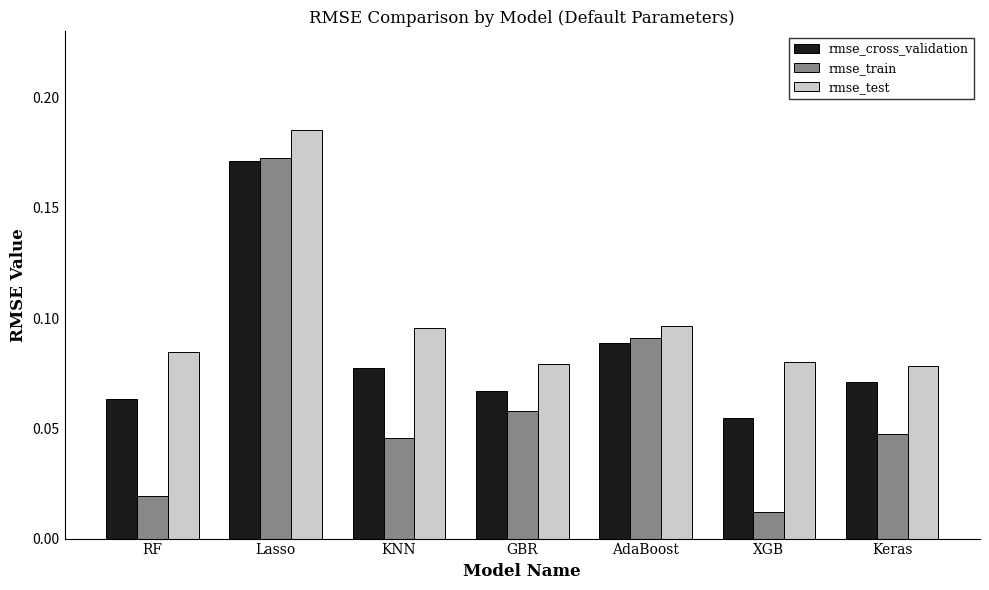

What are all the series names shown in the legend?

rmse_cross_validation, rmse_train, rmse_test